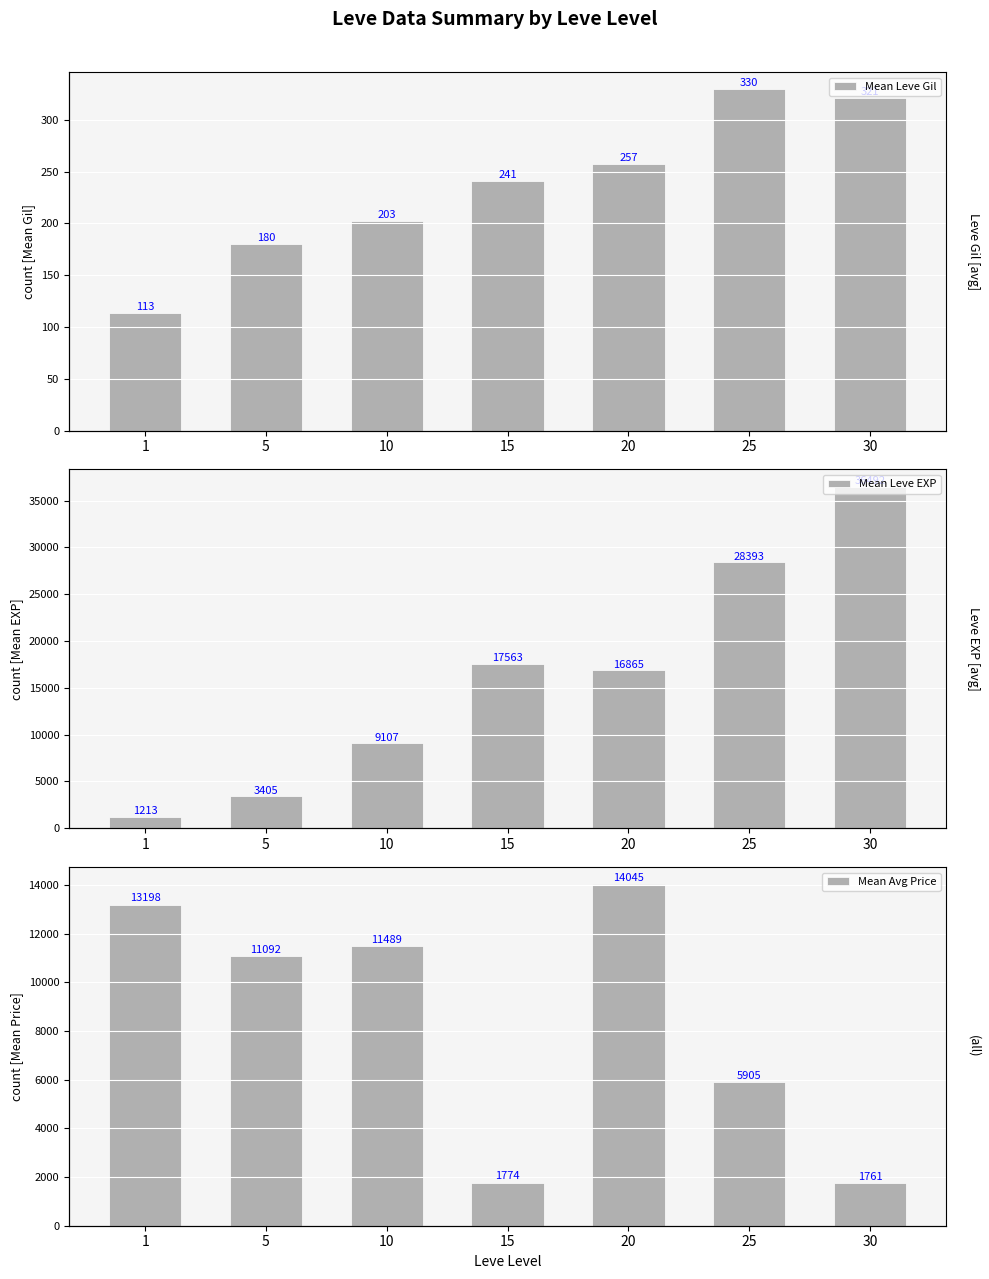

How many data points does each series have?

7